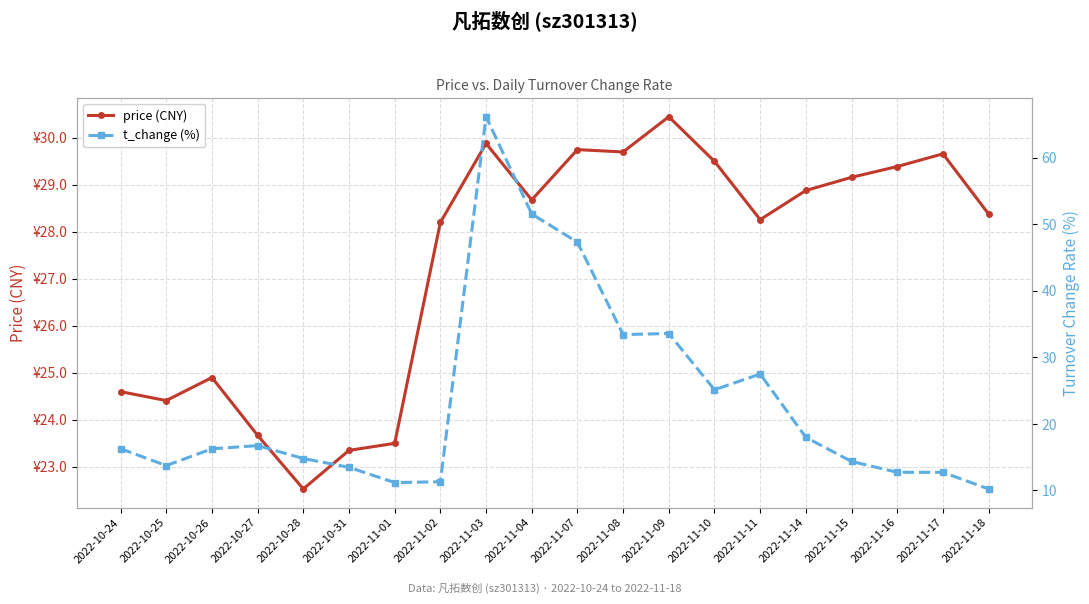

Which series ends up on top after the final intersection of t_change (%) and price (CNY)?

price (CNY)